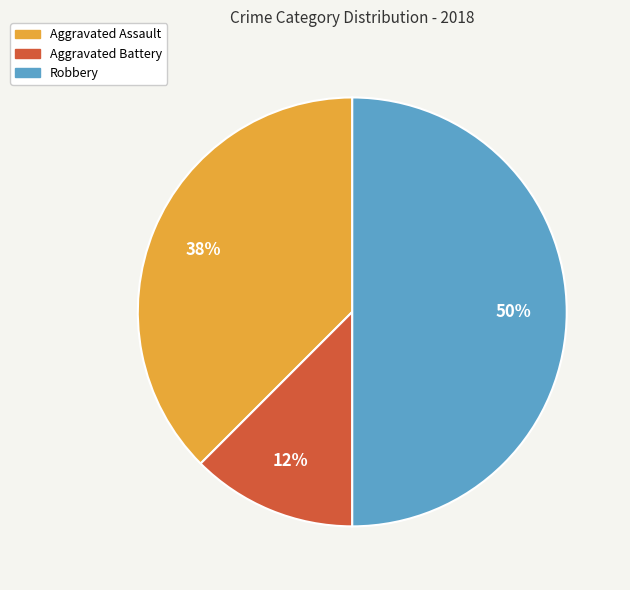

Is the sum of Aggravated Battery and Robbery greater than half?

Yes